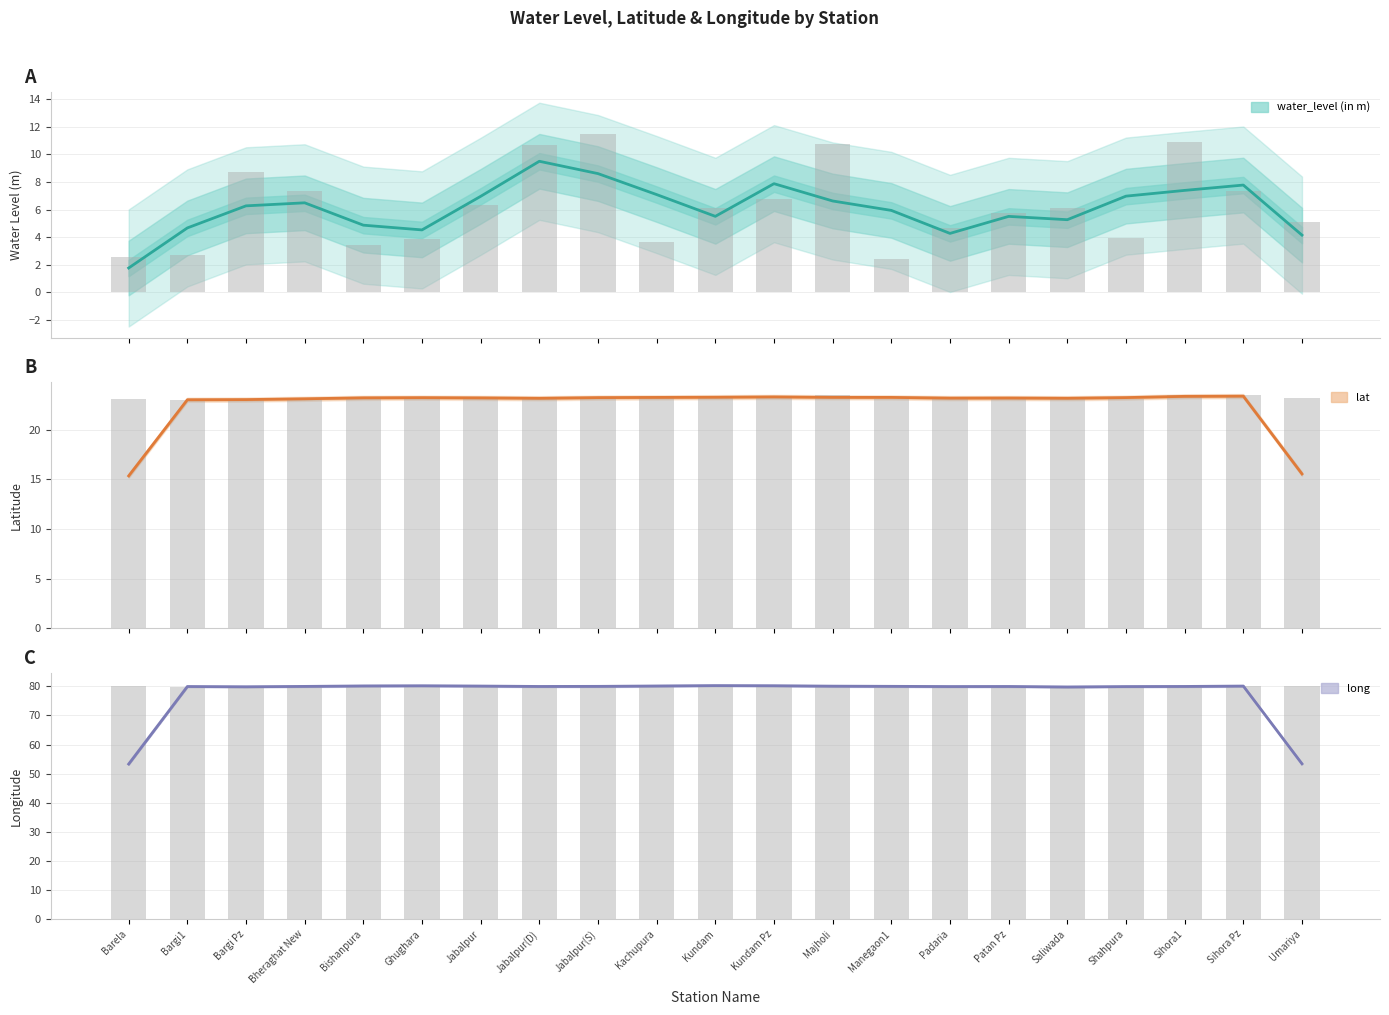

What is the total value across all series at Kundam?

109.7